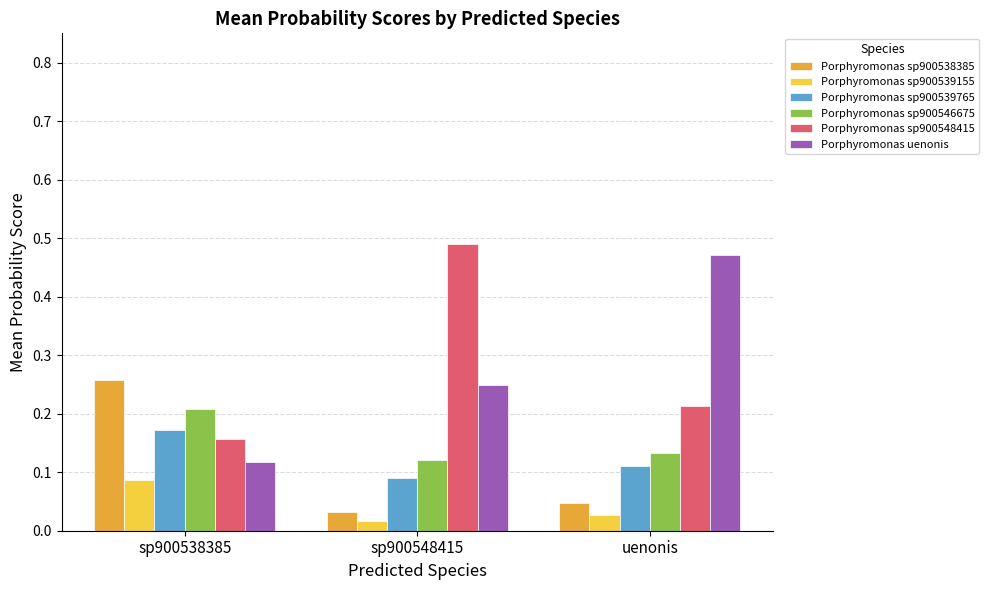

How many data points does each series have?

3